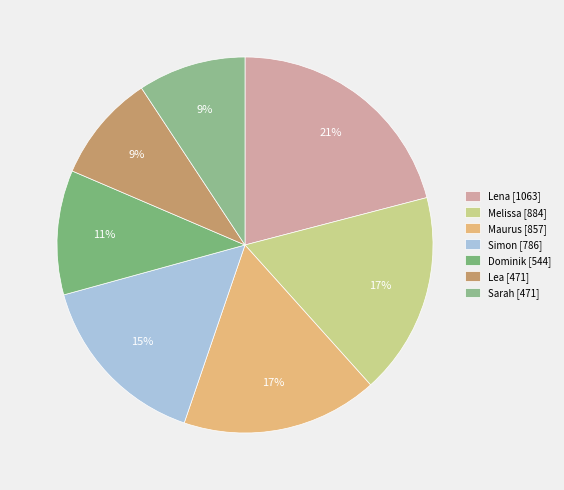

Does any single category account for the majority?

No